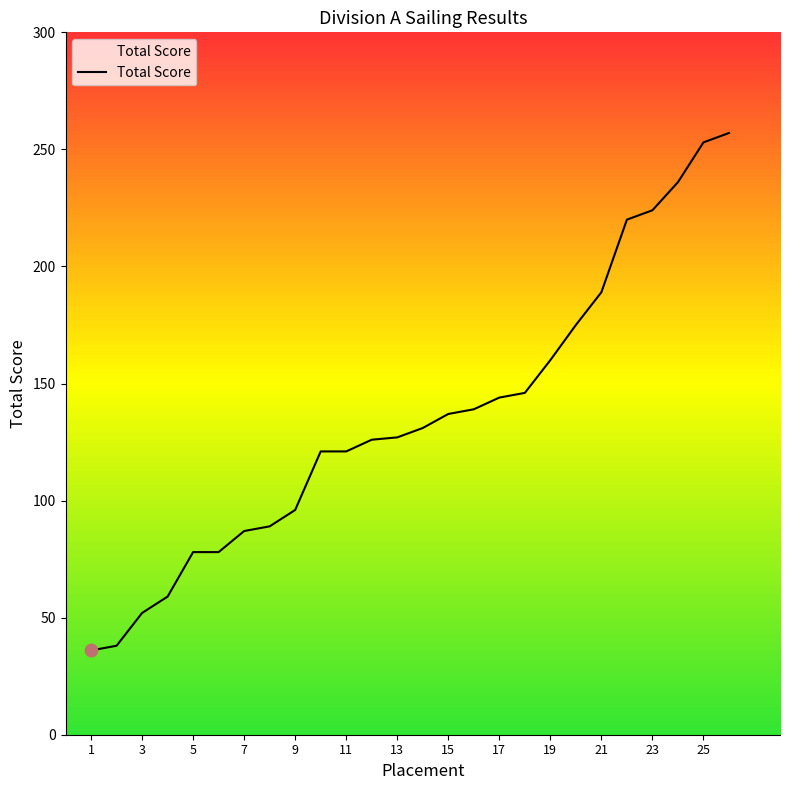

What is the maximum value for Total Score?

257